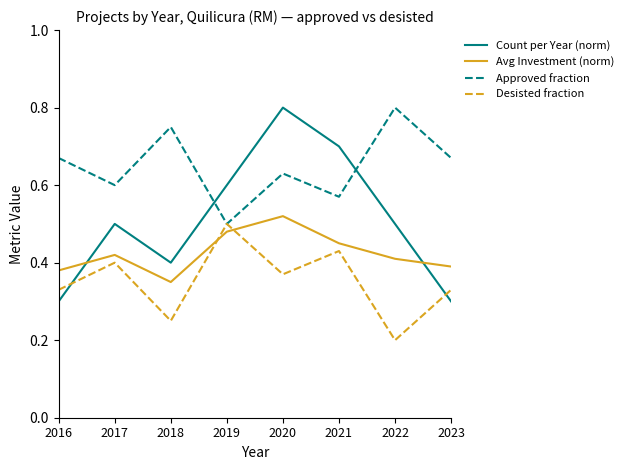

Count the number of categories in the chart.

8